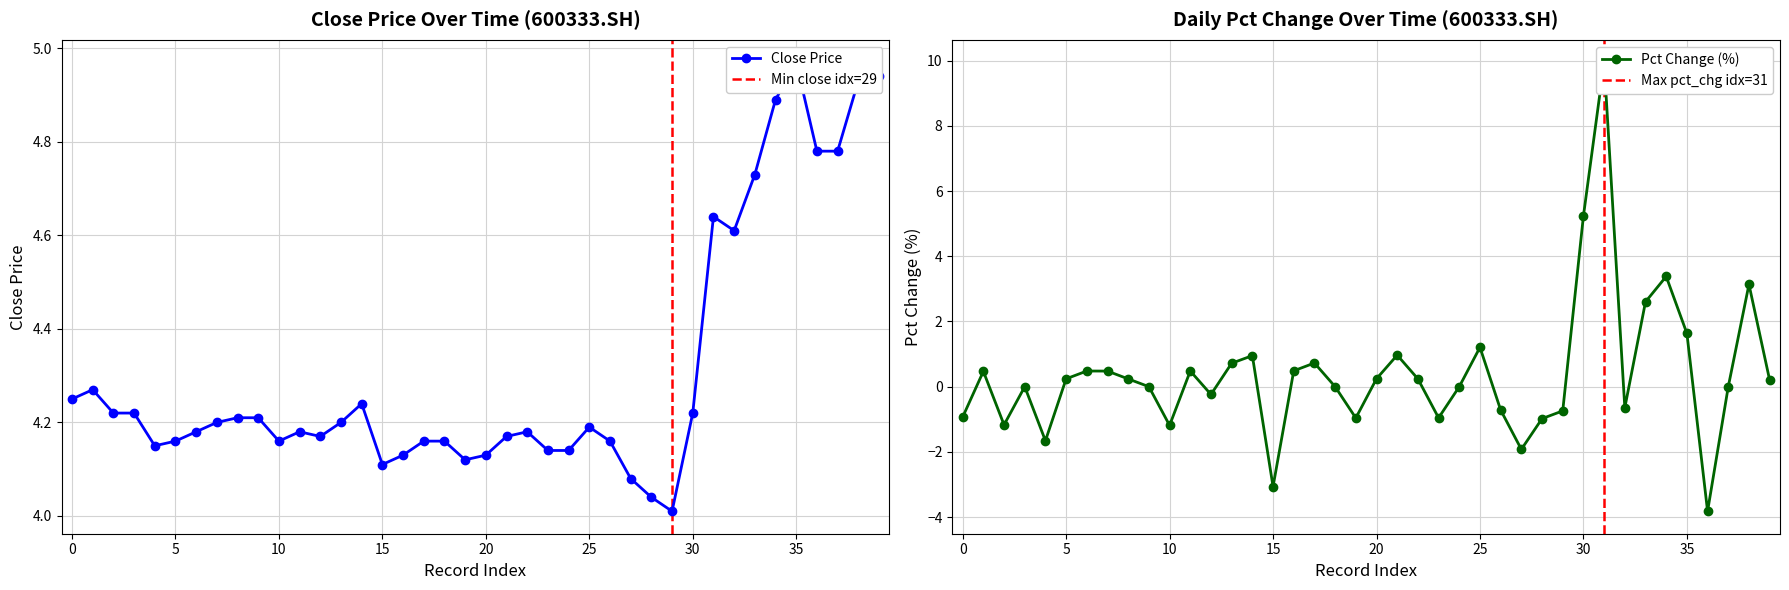

How many lines are shown in the chart?

2